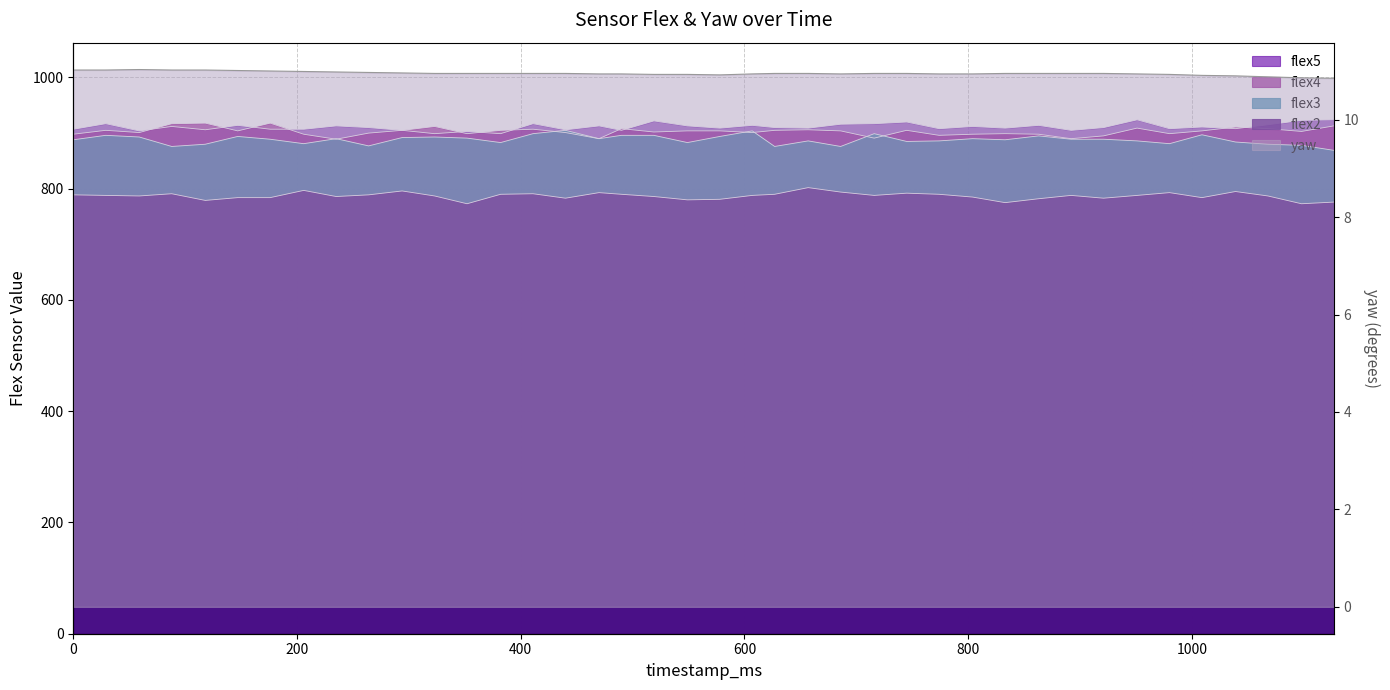

What is the value of the flex5 point at the 17th from the left?

913.0